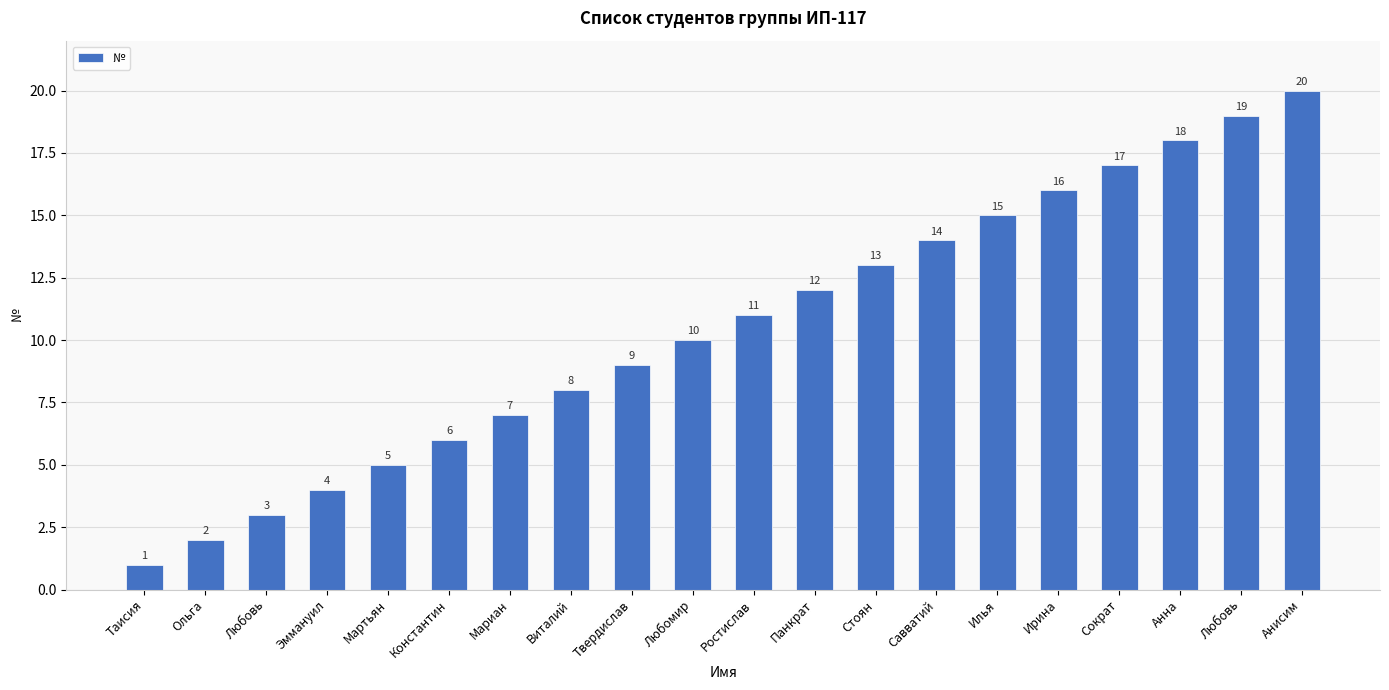

Reading left to right, what are all the values shown in this chart?

Таисия=1	Ольга=2	Любовь=3	Эммануил=4	Мартьян=5	Константин=6	Мариан=7	Виталий=8	Твердислав=9	Любомир=10	Ростислав=11	Панкрат=12	Стоян=13	Савватий=14	Илья=15	Ирина=16	Сократ=17	Анна=18	Любовь=19	Анисим=20